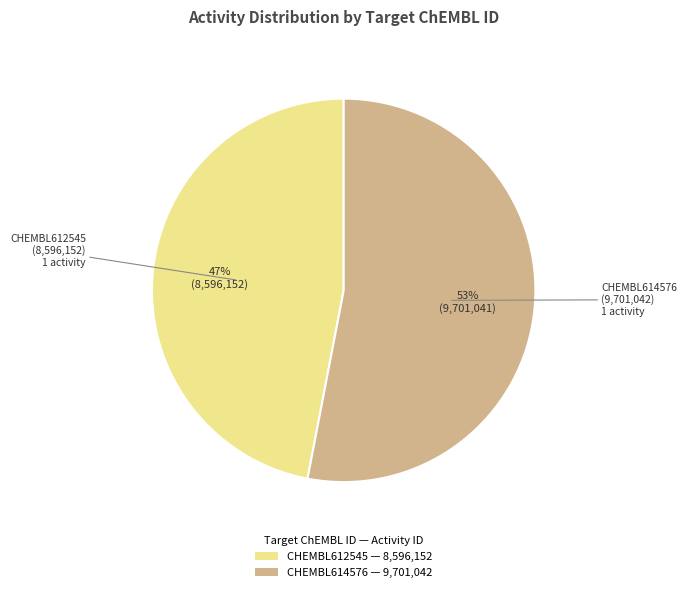

What is the largest slice in the pie chart?

CHEMBL614576